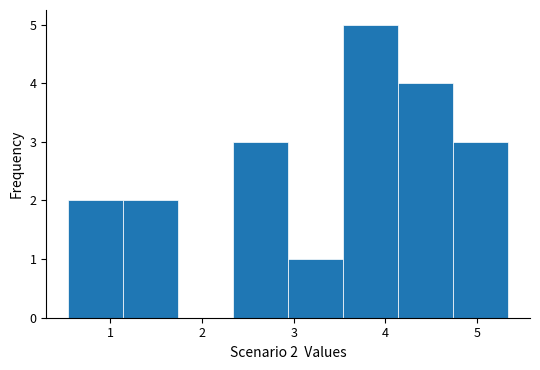

Which range on the x-axis has the tallest bar?

3.5 to 4.1